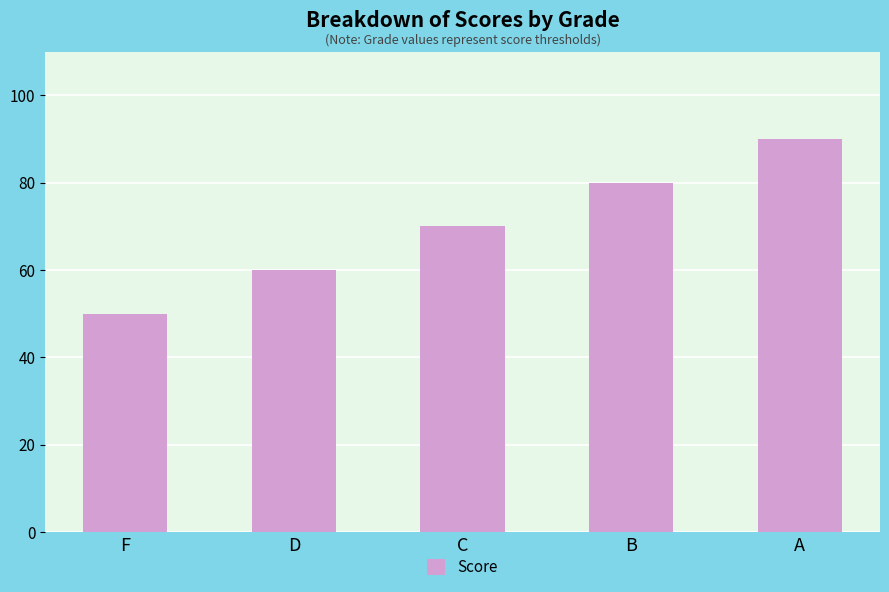

What is the difference between the second highest and minimum values?

30